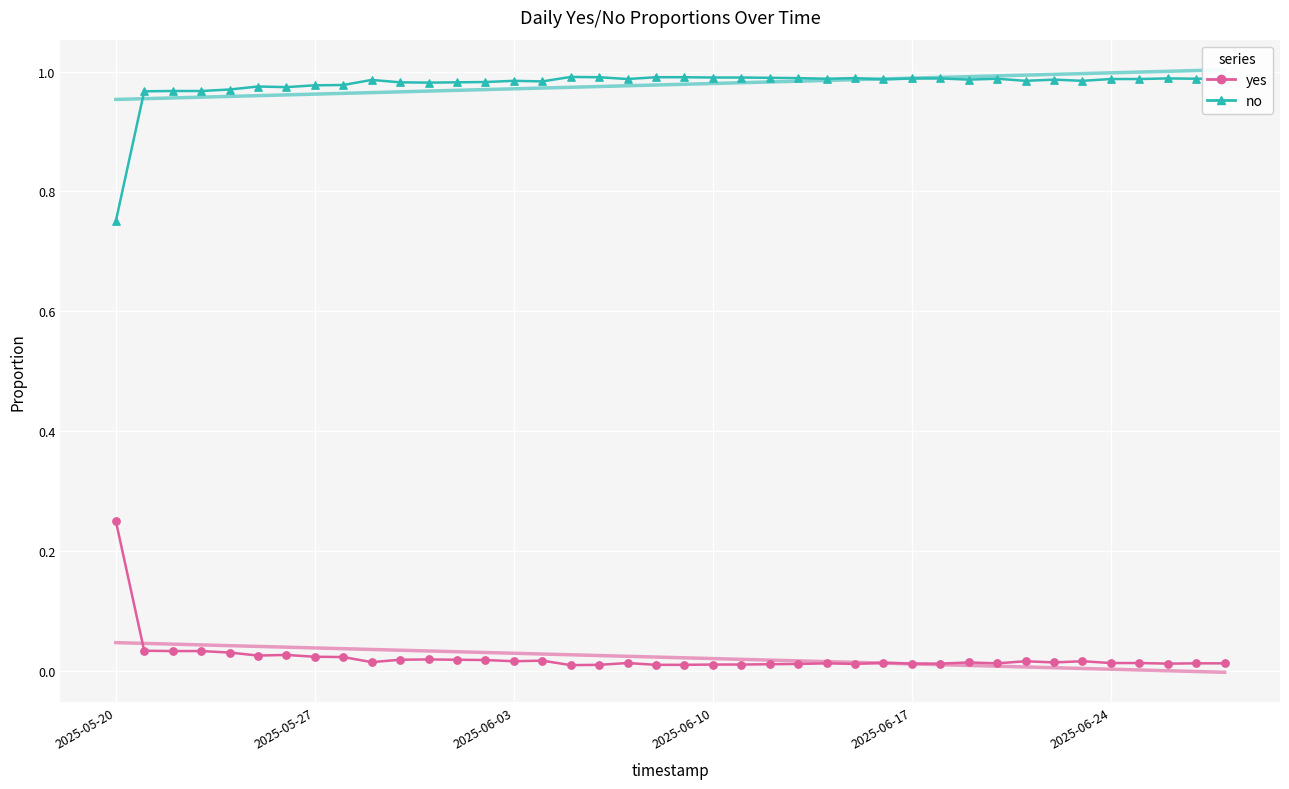

Which series has the largest total across all categories?

no